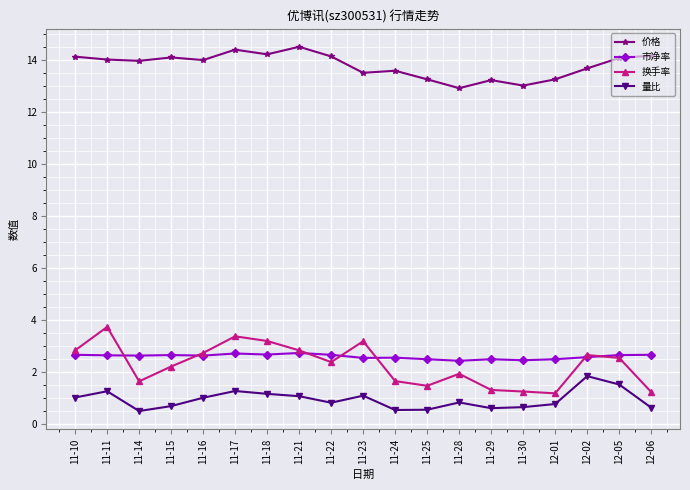

Count the number of categories in the chart.

19